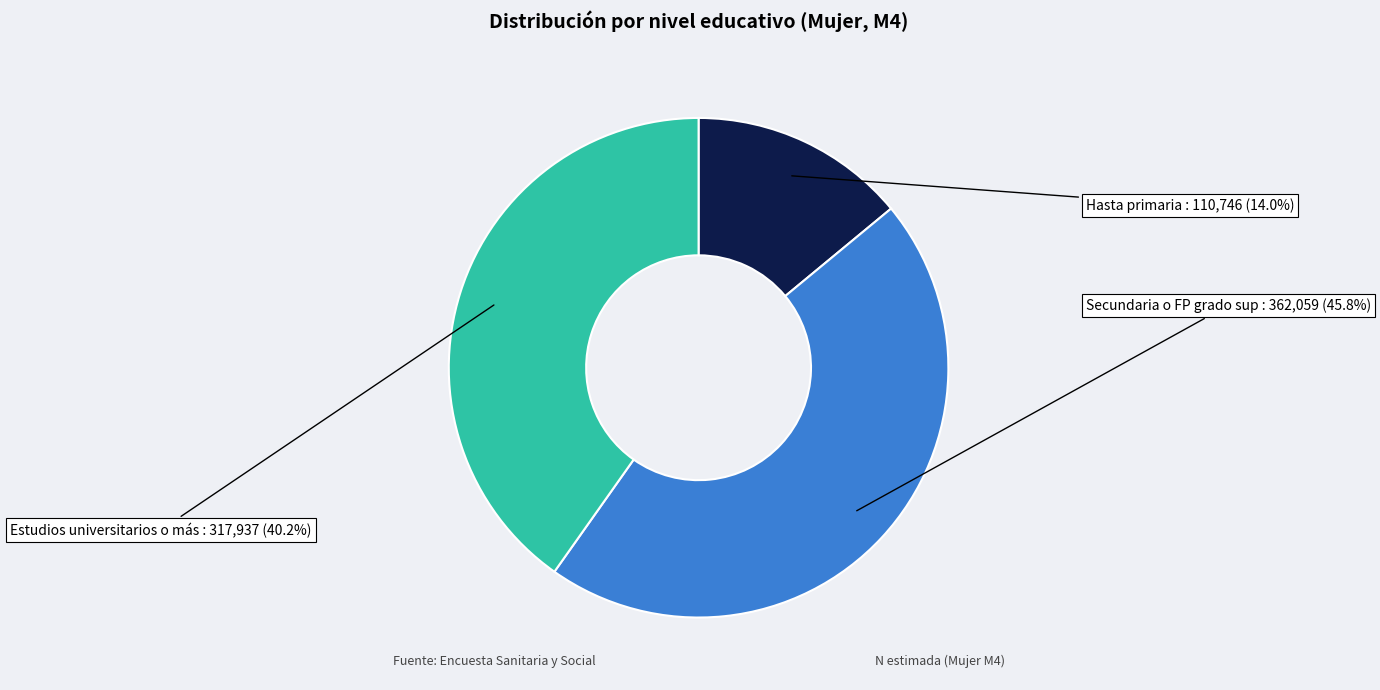

To the nearest percent, what is the difference between the largest and smallest slice percentages?

32%